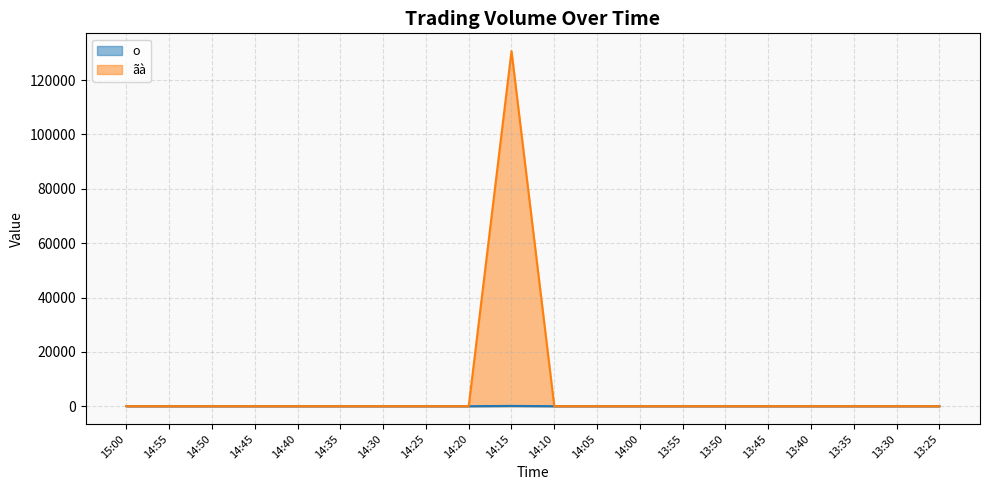

Where is the first local maximum for ãà?

14:15